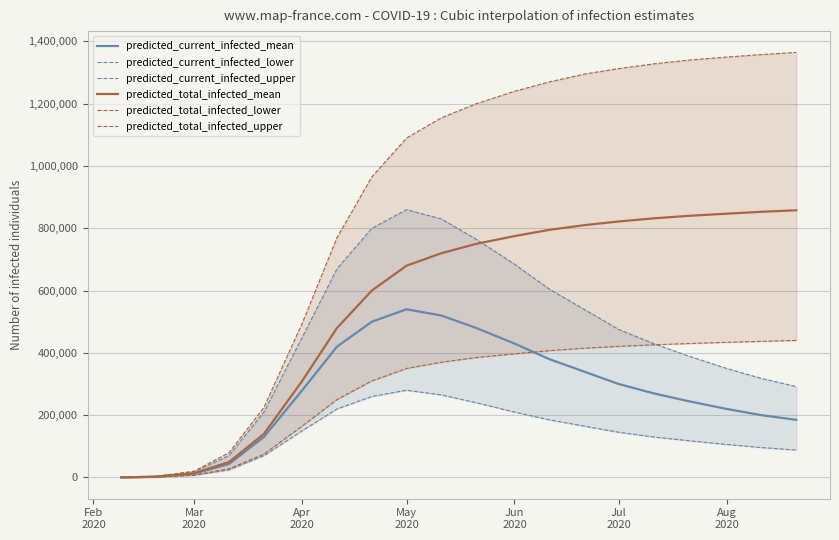

How many data points in predicted_total_infected_mean are above 750000?

9